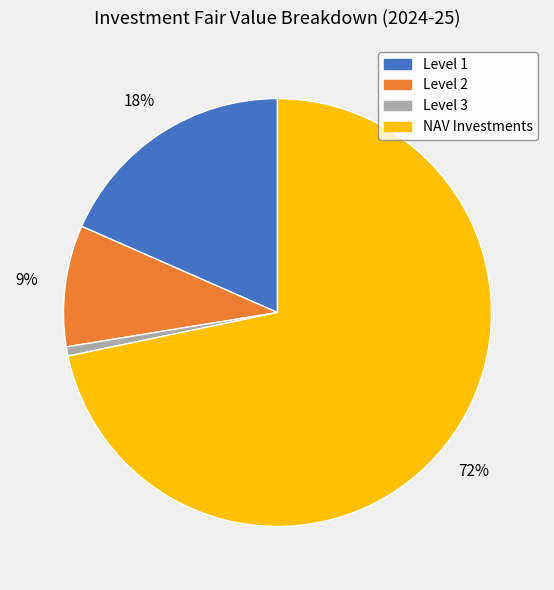

Is the sum of Level 1 and Level 3 greater than half?

No